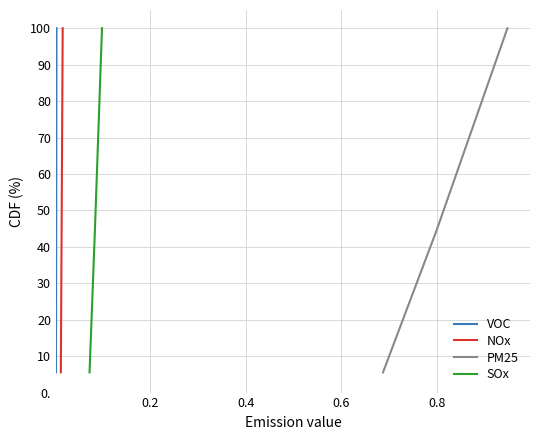

True or false: NOx and PM25 cross at least once.

False